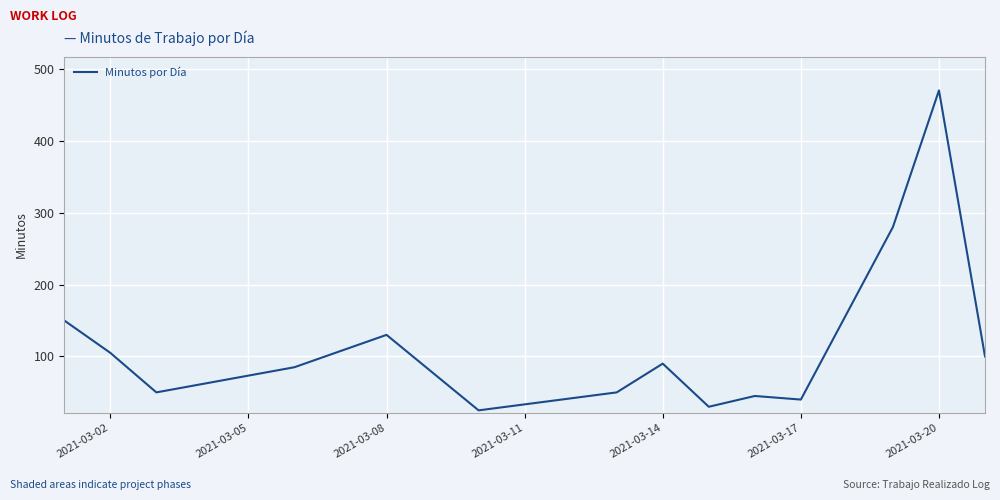

What is the minimum value shown in the chart?

25